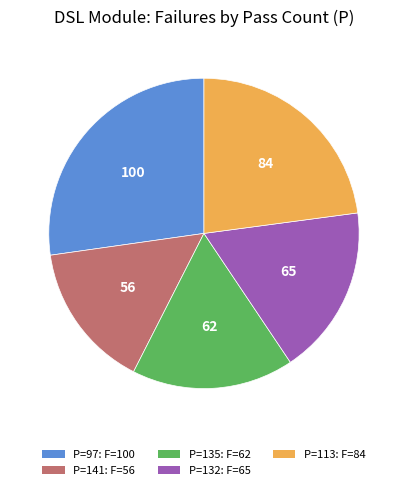

Does any single category account for the majority?

No